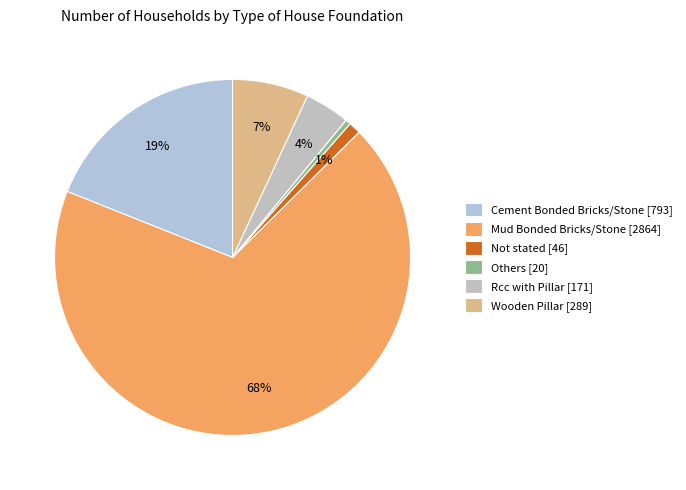

Between Rcc with Pillar and Others, which is larger?

Rcc with Pillar